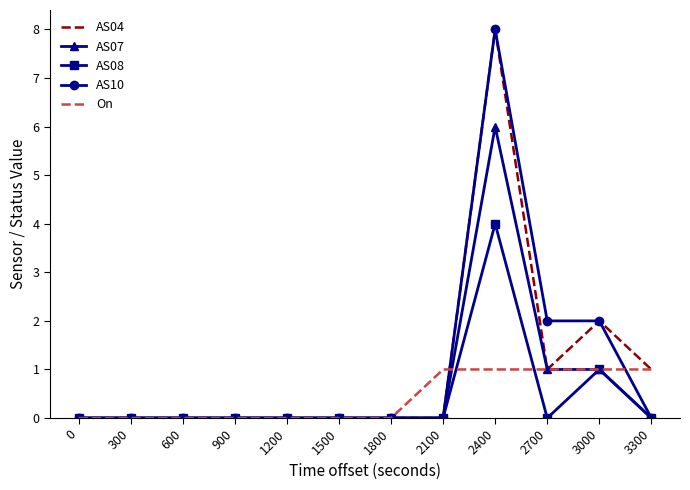

What is the difference between the maximum and minimum values in the AS08 series?

4